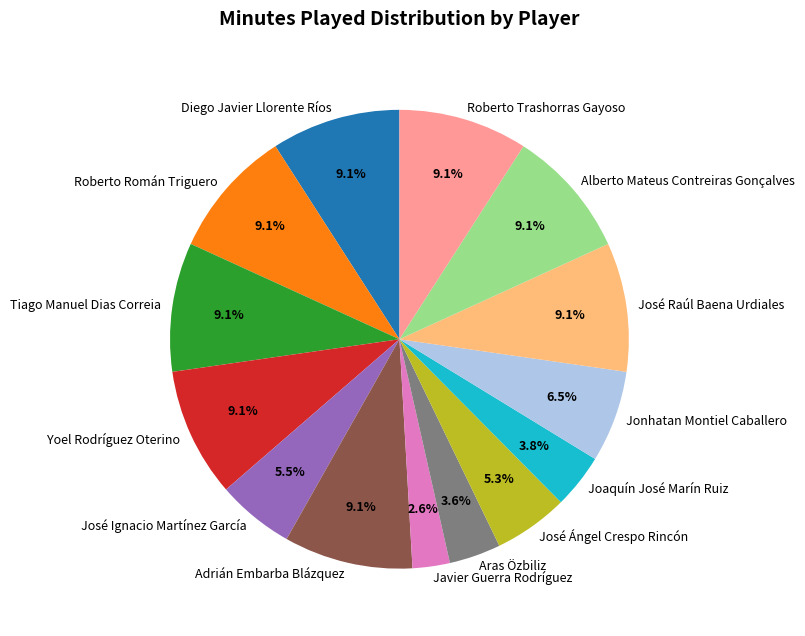

How much of the chart is everything except Roberto Trashorras Gayoso?

90.9%